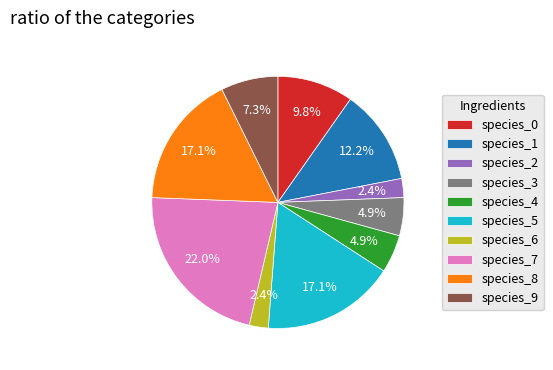

To the nearest percent, what is the difference between the largest and smallest slice percentages?

20%